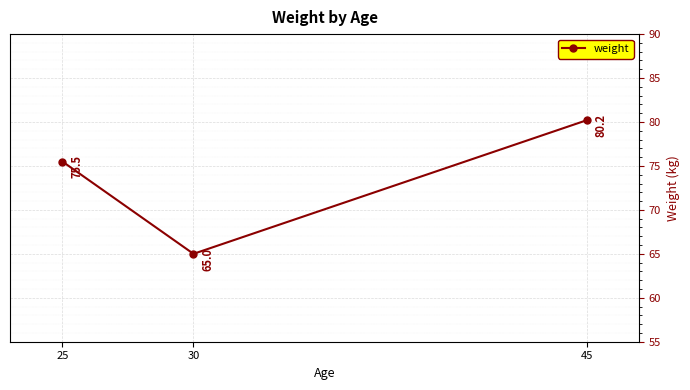

At which label is the value closest to 72?

25